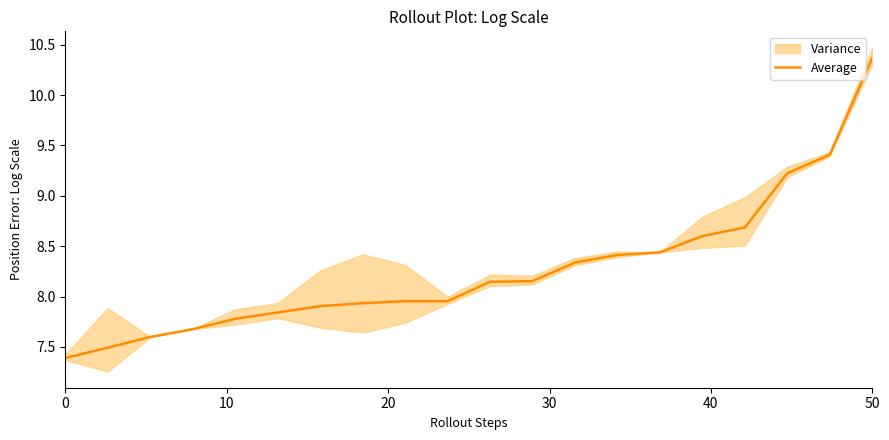

What is the highest value of the Average series?

10.4